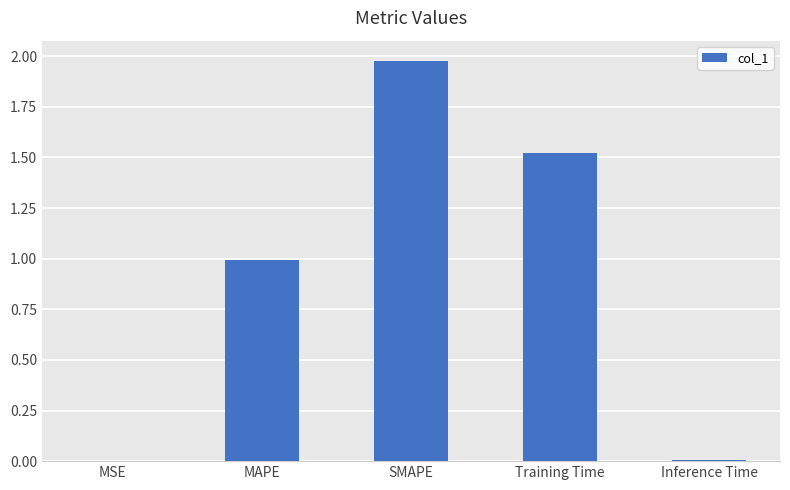

What value does the data have at MAPE?

1.0